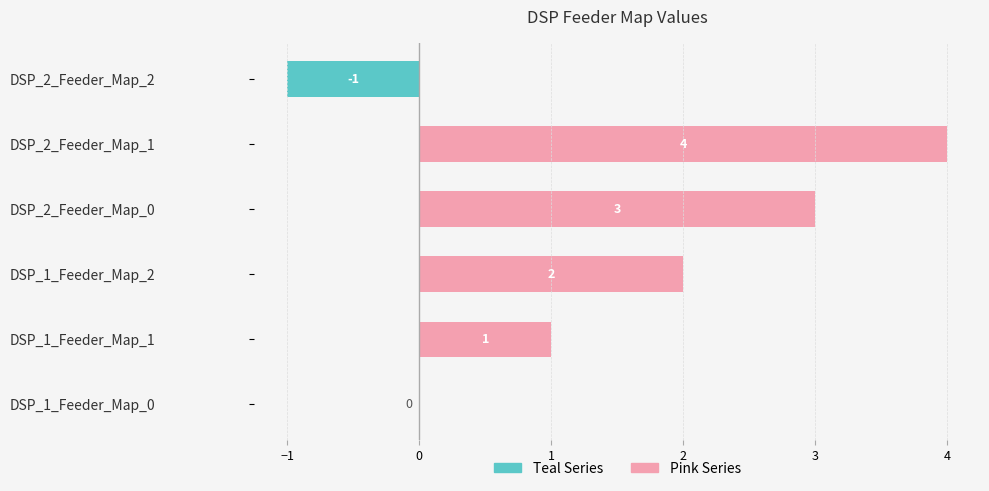

Which series has the largest total across all categories?

Right (Pink)